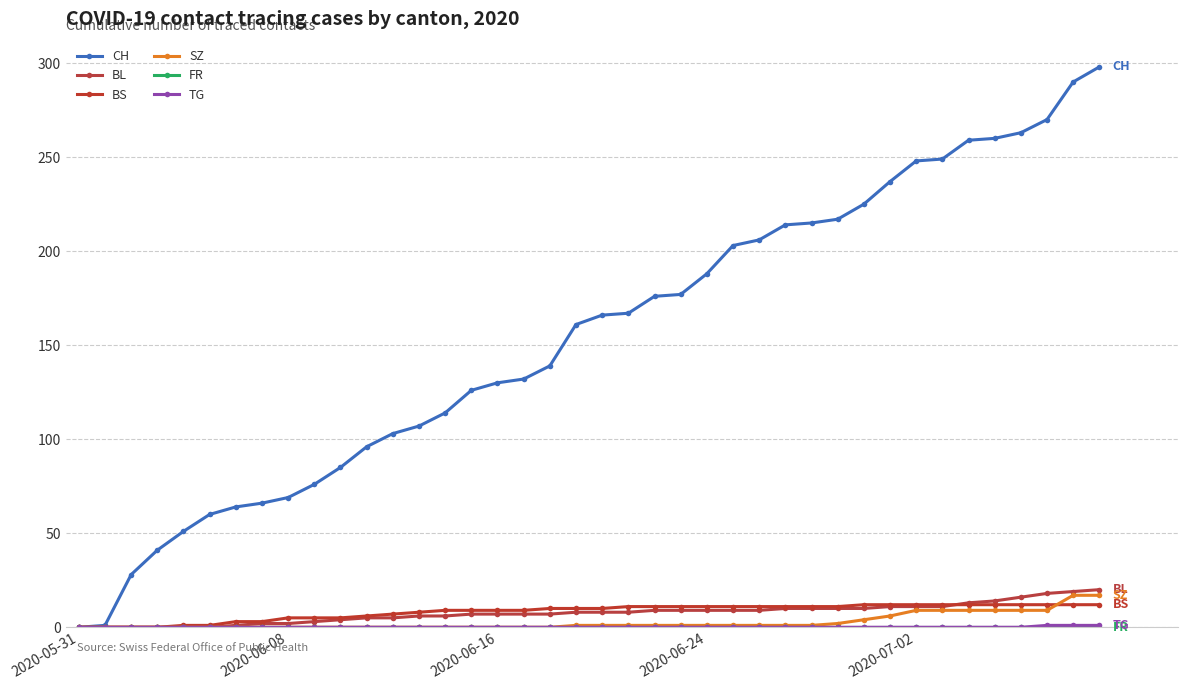

Is this an area chart (filled region under the line)?

No